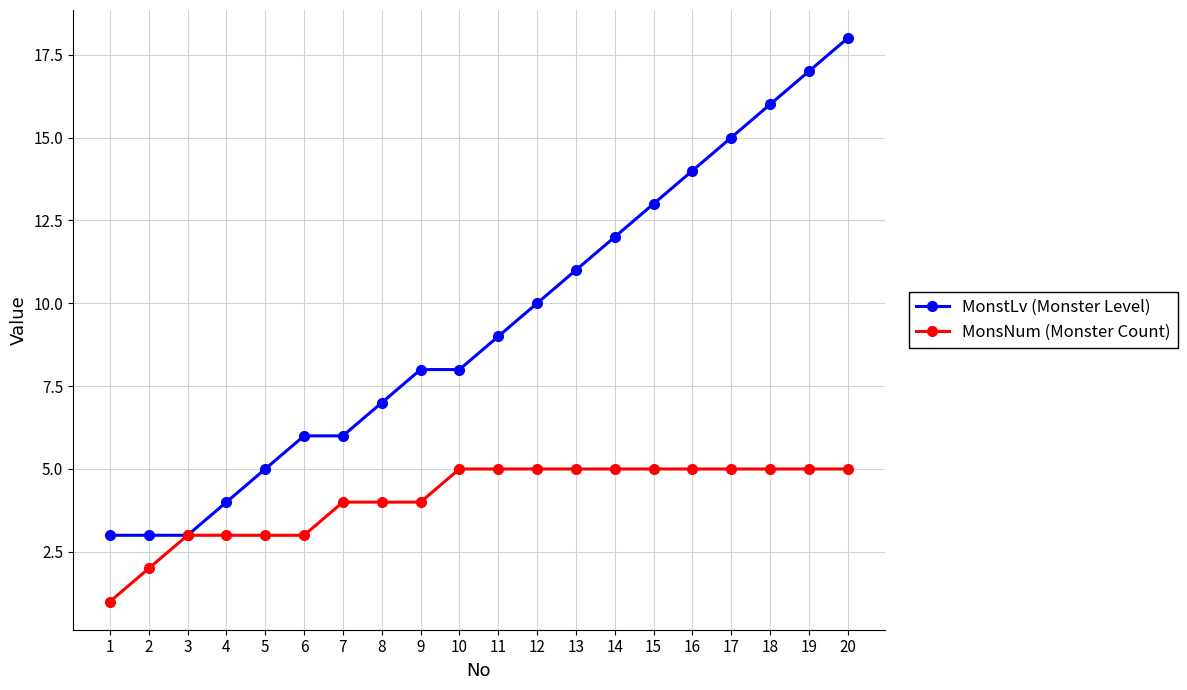

Reading left to right, list all the values displayed in this chart.

MonstLv (Monster Level): 3	3	3	4	5	6	6	7	8	8	9	10	11	12	13	14	15	16	17	18
MonsNum (Monster Count): 1	2	3	3	3	3	4	4	4	5	5	5	5	5	5	5	5	5	5	5